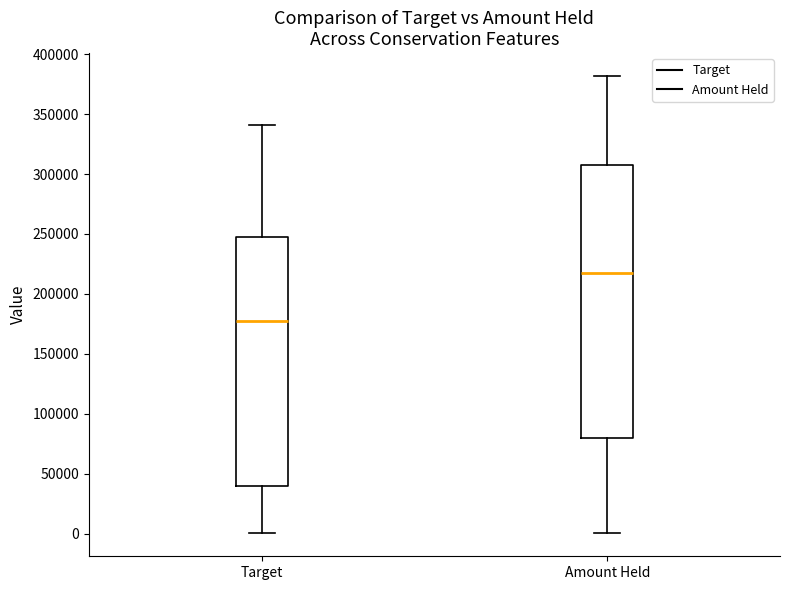

Which box is the tallest, from its lower edge to its upper edge?

Amount Held